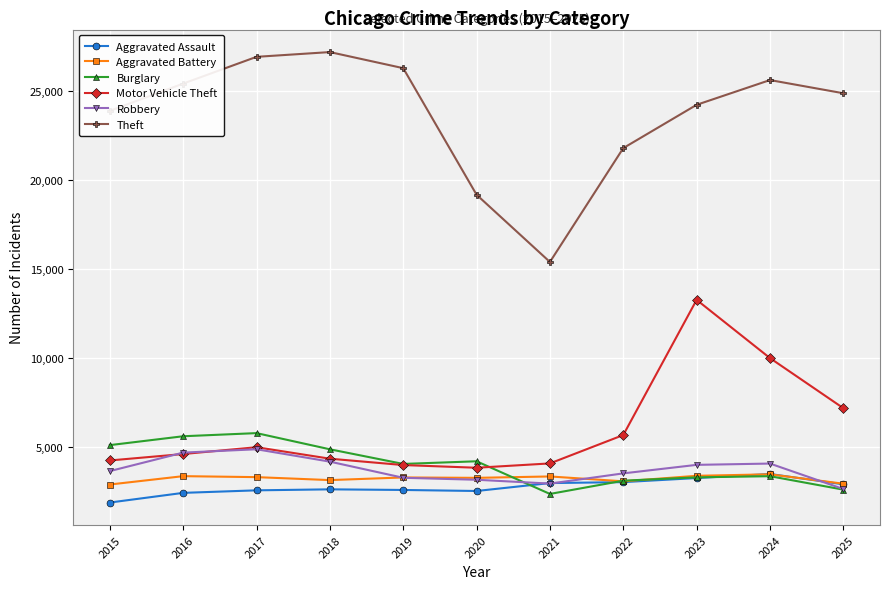

How many values in the Burglary series are below 4062?

5